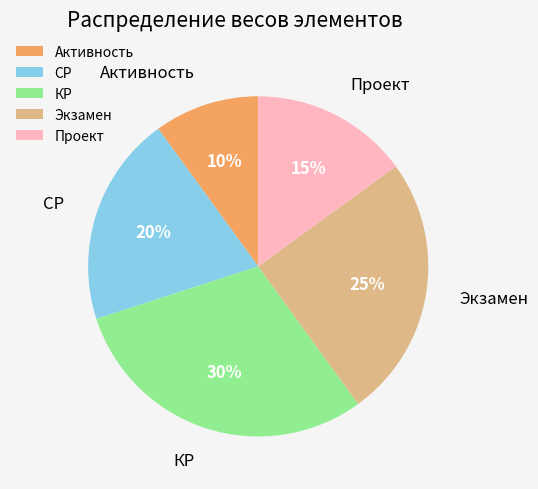

Rank the categories by value from lowest to highest.

Активность, Проект, СР, Экзамен, КР